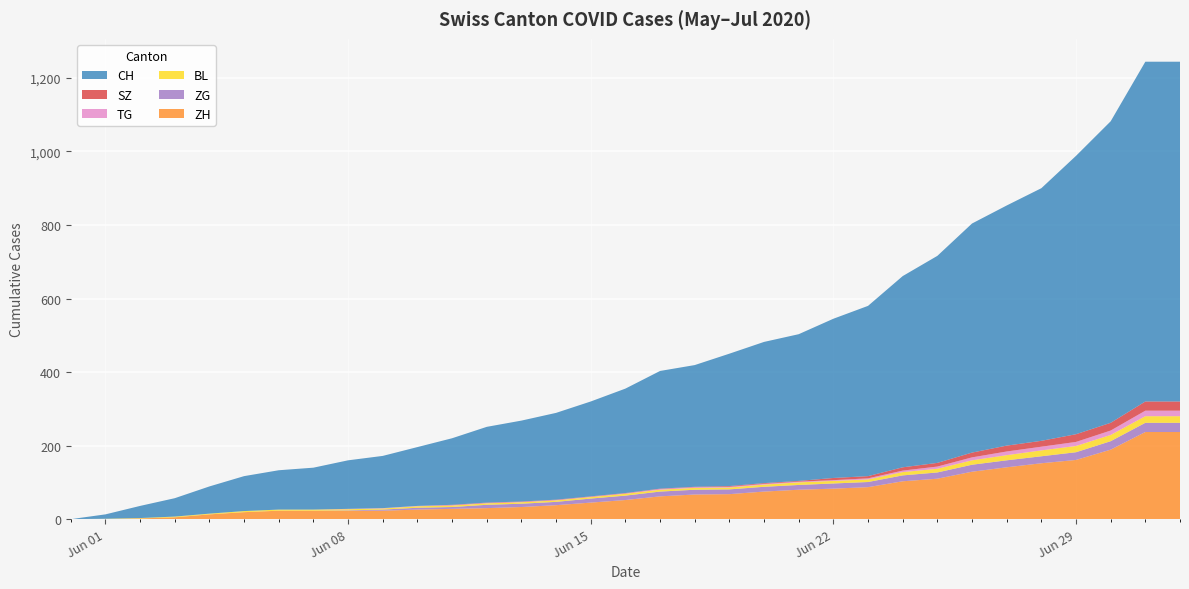

Reading left to right, list all the values displayed in this chart.

ZH: 0	0	2	5	13	19	23	23	23	23	26	28	30	33	38	45	52	62	67	68	75	80	83	87	103	110	129	141	152	161	189	237	237
ZG: 0	0	0	0	0	0	0	0	1	3	5	5	9	9	9	11	12	13	13	13	13	13	14	14	16	17	19	19	19	21	23	25	25
BL: 0	1	1	2	2	3	3	3	3	3	4	4	4	4	4	4	5	5	5	5	6	7	7	7	9	10	12	14	16	17	17	18	18
TG: 0	0	0	0	0	0	0	0	1	1	1	1	1	1	1	1	1	2	2	2	2	2	2	3	4	6	8	10	10	11	12	15	15
SZ: 0	0	0	0	0	0	0	0	0	0	0	1	1	1	1	1	1	1	1	2	2	2	6	6	9	10	13	16	16	21	21	25	25
CH: 0	12	33	50	74	95	107	114	132	142	160	181	206	220	236	258	284	320	331	360	384	399	433	463	520	563	623	653	687	757	820	924	924